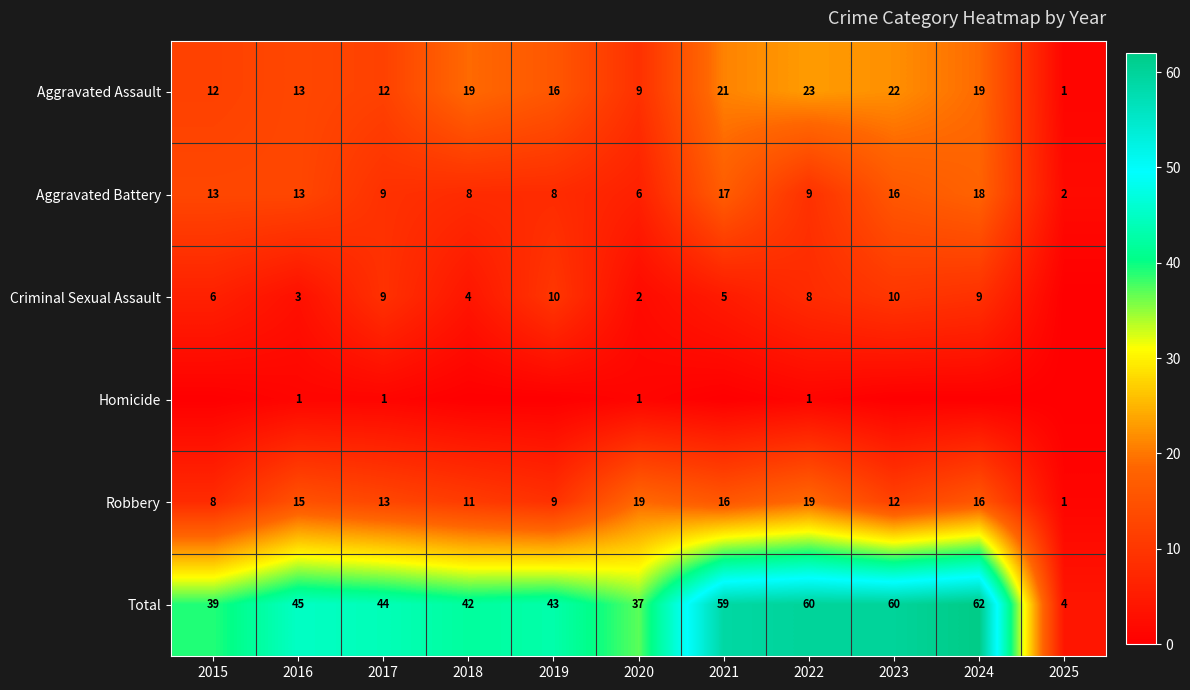

What is the minimum value for Total?

4